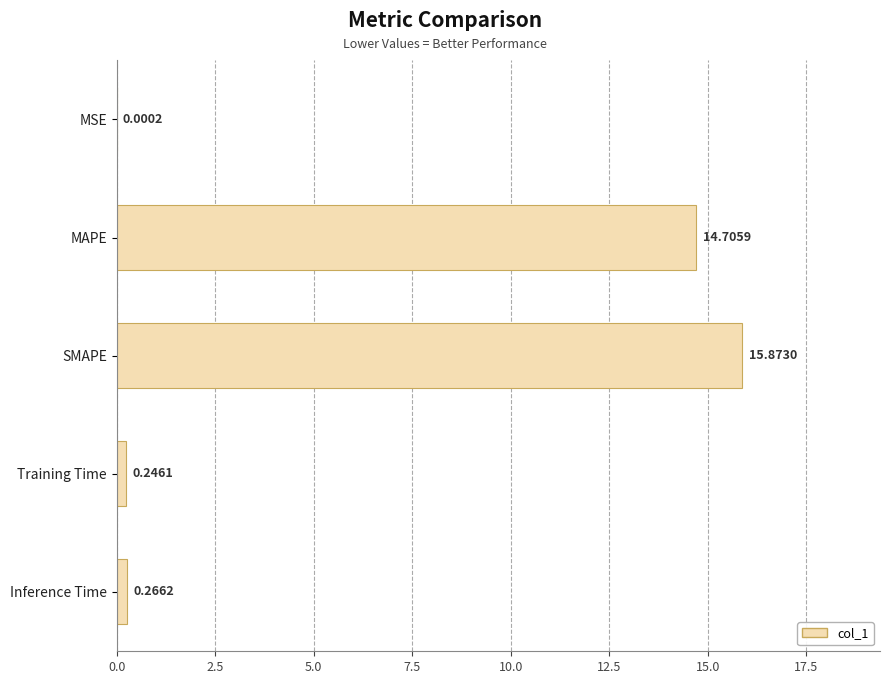

What is the greatest value displayed?

15.9